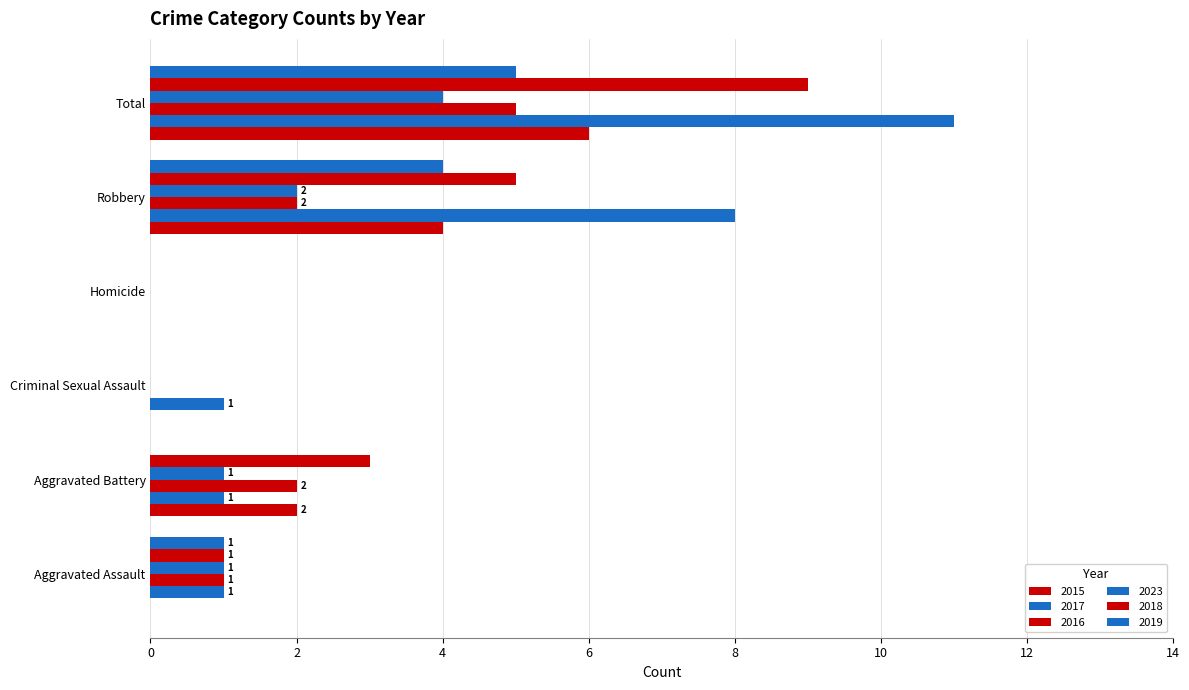

What is the label of the 2nd bar from the left?

Aggravated Battery